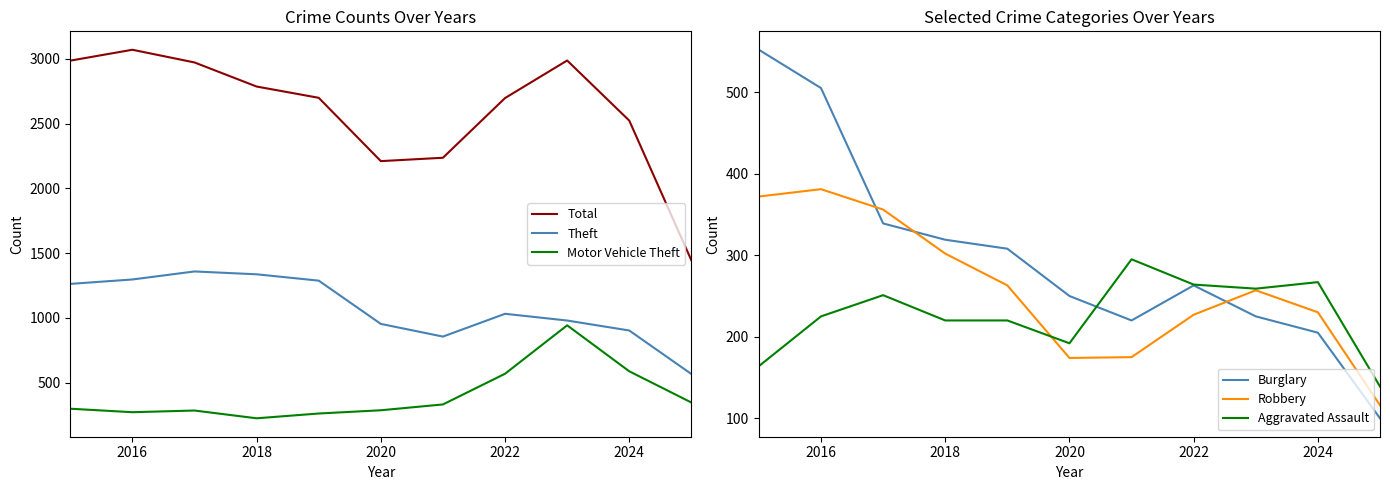

What is the difference between the second highest and second lowest values in the Aggravated Assault series?

103